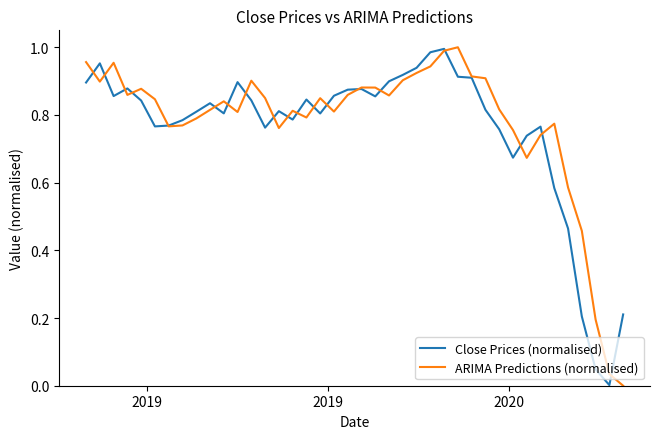

What are all the series names shown in the legend?

Close Prices (normalised), ARIMA Predictions (normalised)